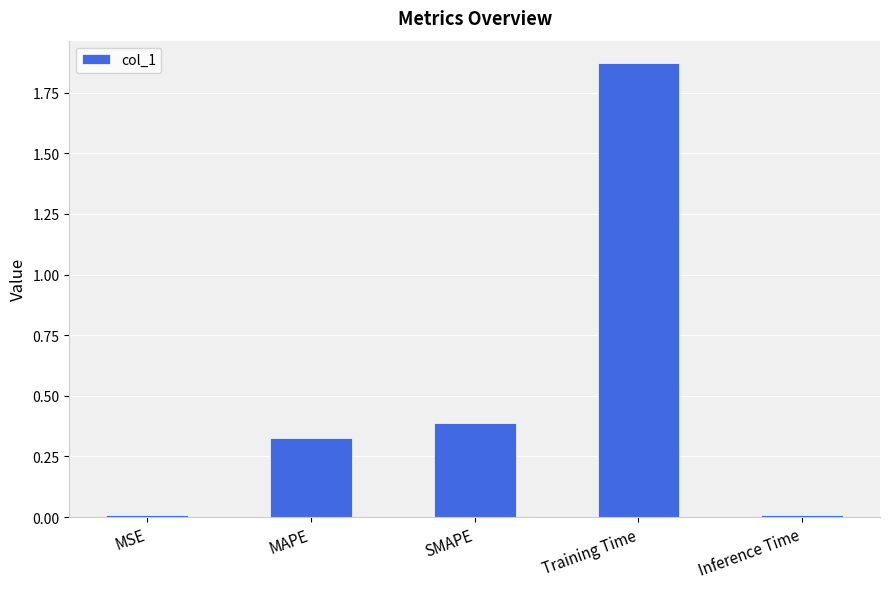

Are the bars horizontal?

No